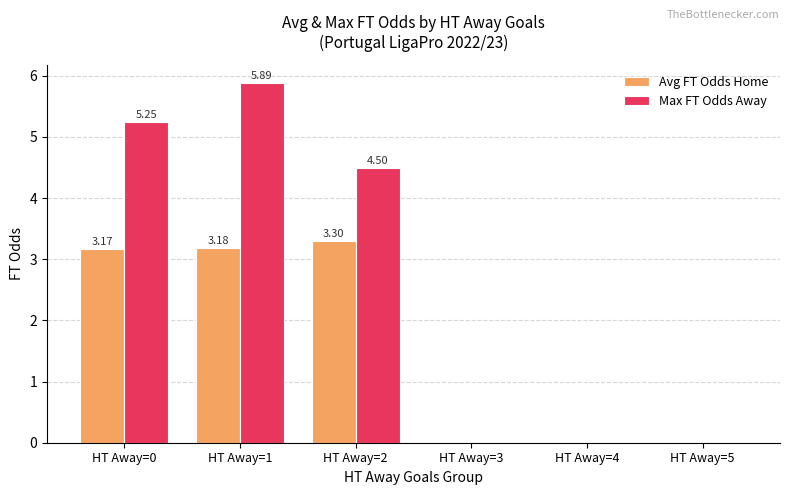

Which series has the largest range (max minus min)?

Max FT Odds Away